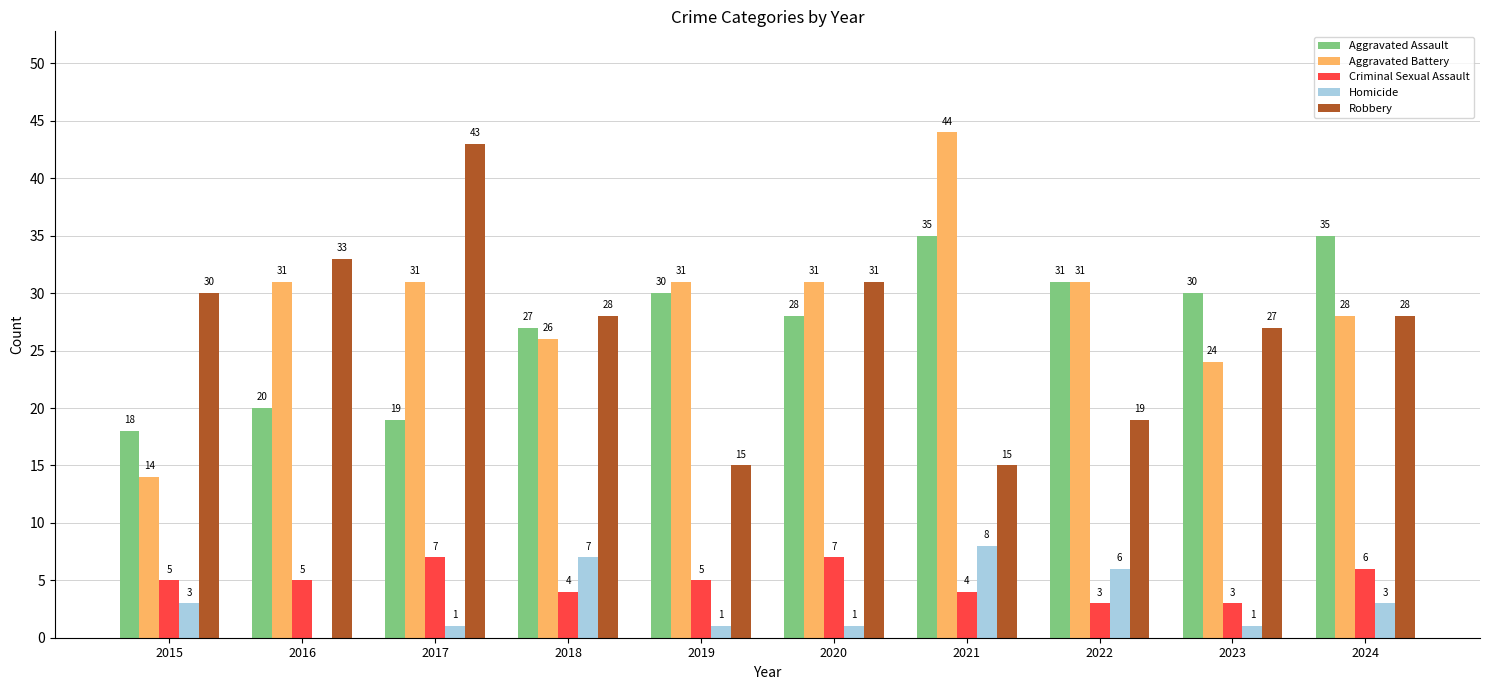

True or false: Aggravated Battery has a value of 26 at 2018.

True